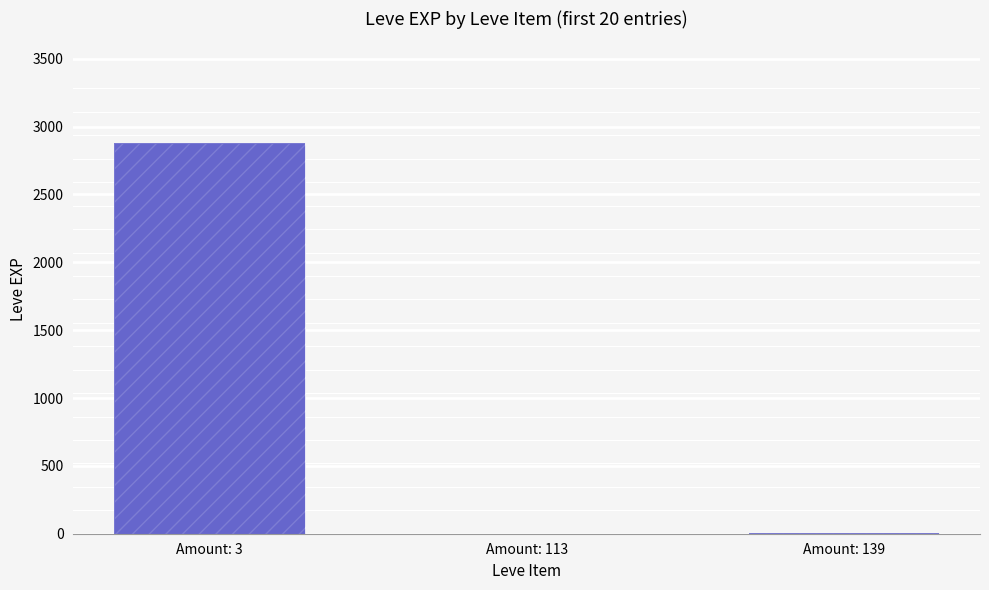

Does the chart contain any negative values?

No